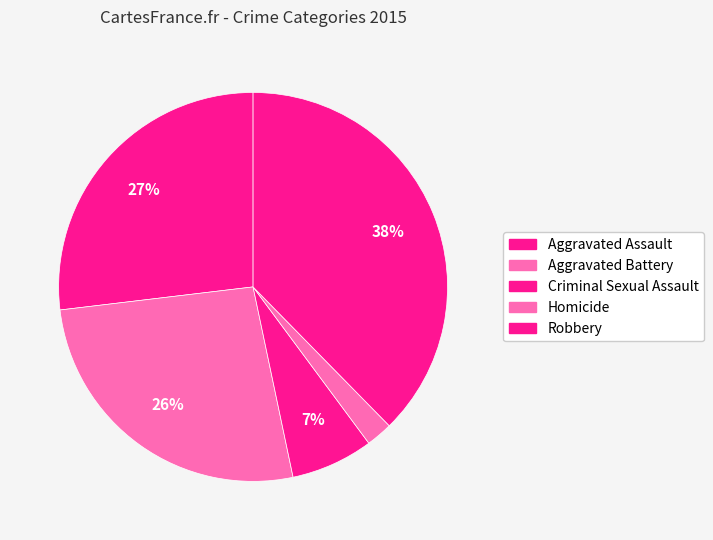

Is there a majority slice in this chart?

No